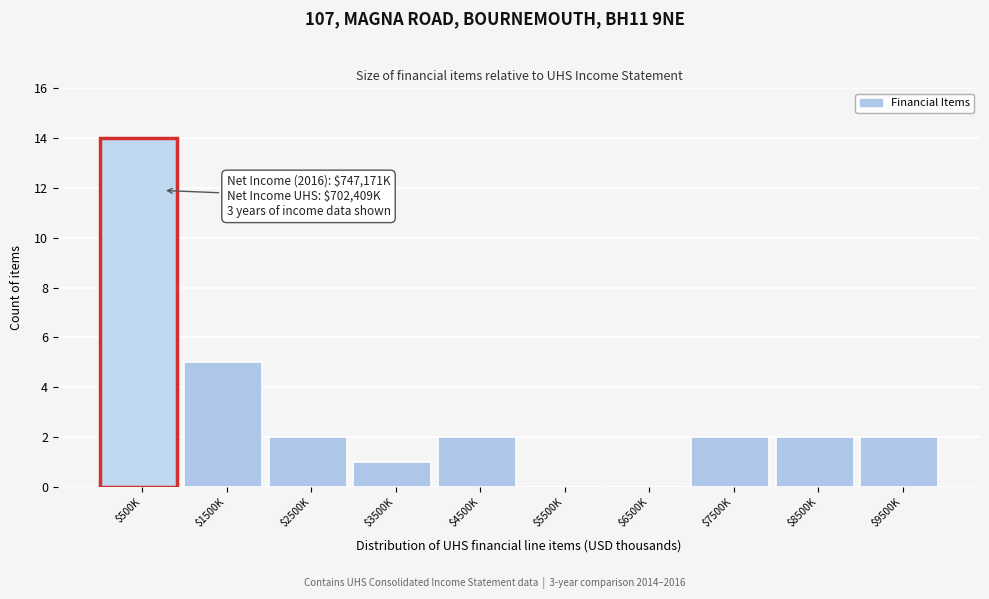

The chart shows a value of 2 at $4500K. True or false?

True